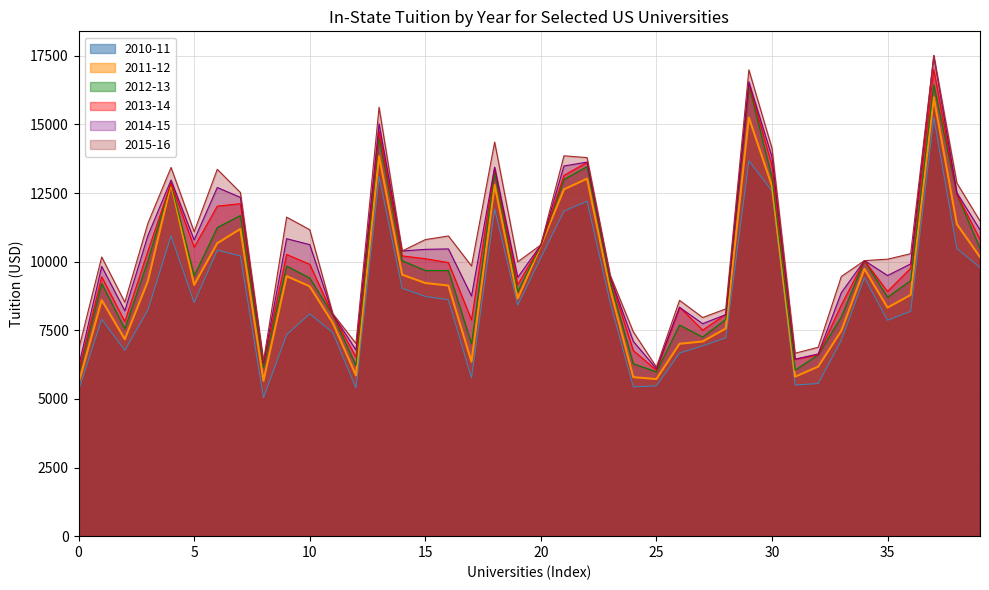

At which label is 2013-14 closest to 11490?

6